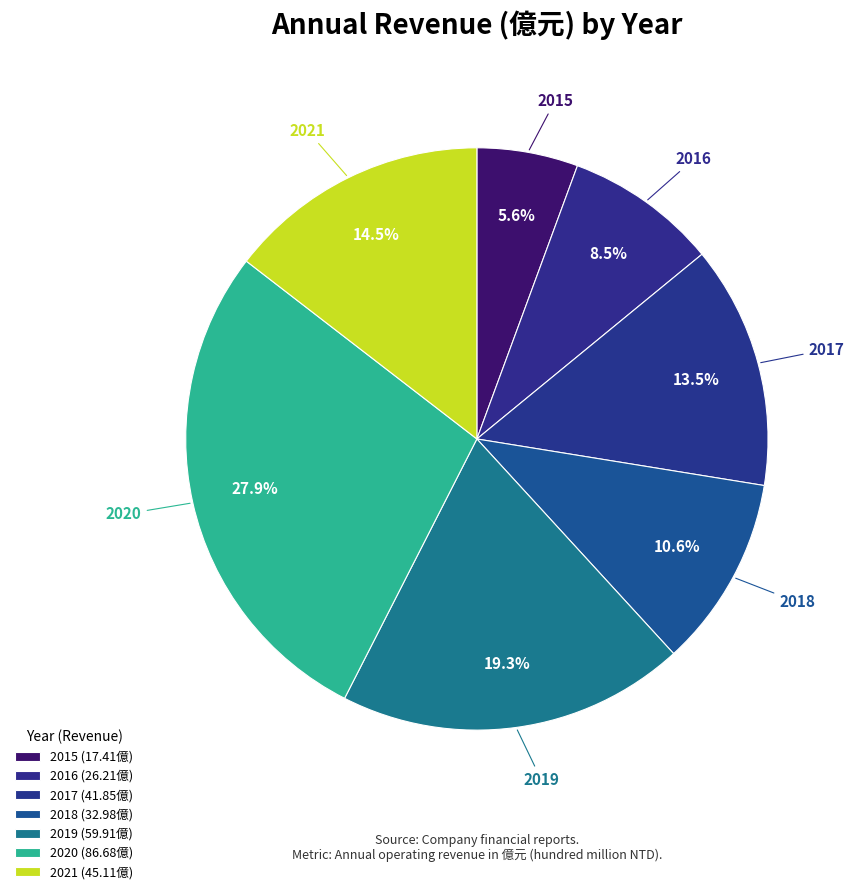

Which slice is the smallest?

2015